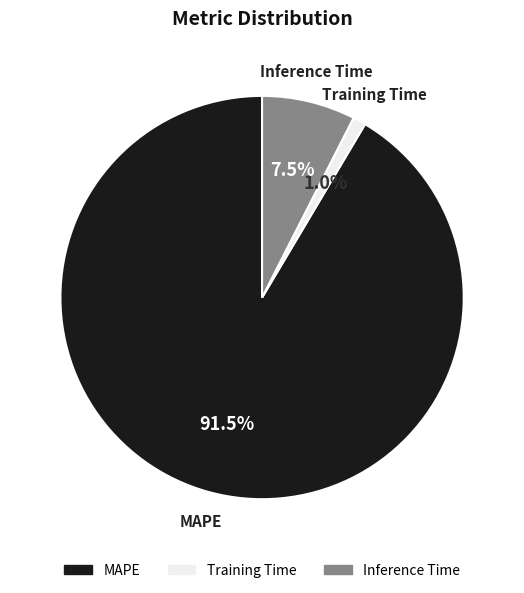

What percentage is the Training Time slice, to the nearest percent?

1%